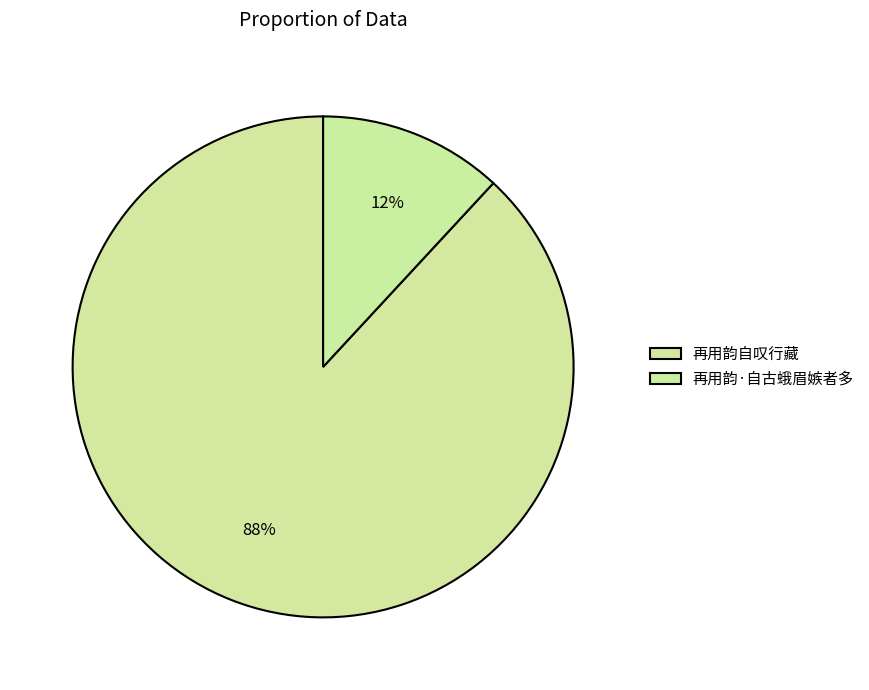

Between 再用韵·自古蛾眉嫉者多 and 再用韵自叹行藏, which is larger?

再用韵自叹行藏